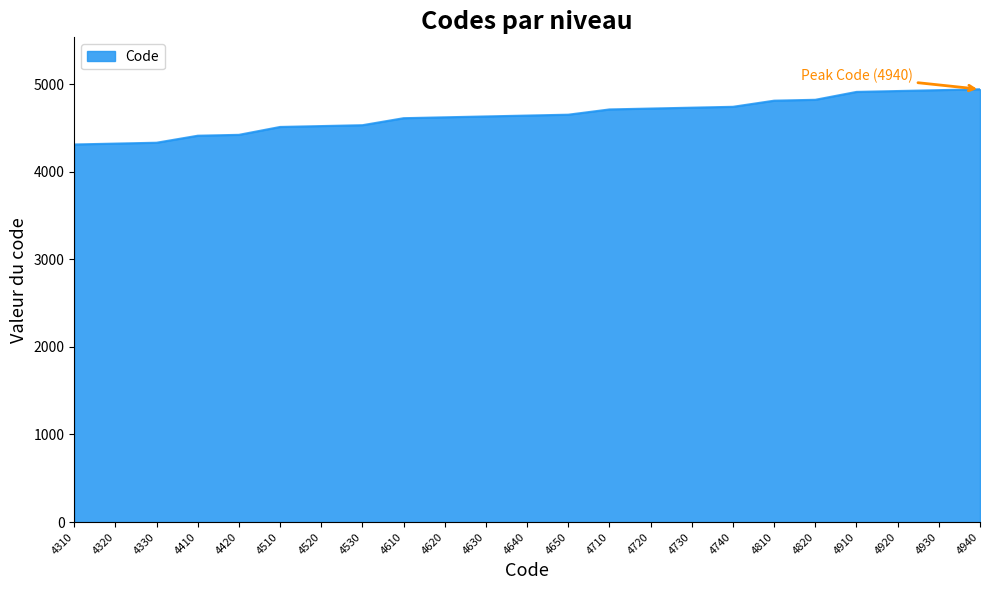

How many values are below 4640?

11